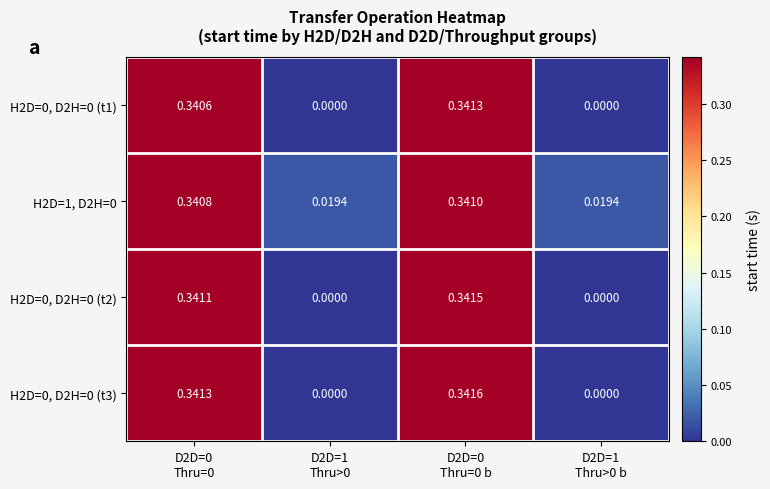

Reading left to right, transcribe all the data shown in this chart.

H2D=0, D2H=0 (t1): D2D=0
Thru=0=0.3	D2D=1
Thru>0=0.0	D2D=0
Thru=0 b=0.3	D2D=1
Thru>0 b=0.0
H2D=1, D2H=0: D2D=0
Thru=0=0.3	D2D=1
Thru>0=0.0	D2D=0
Thru=0 b=0.3	D2D=1
Thru>0 b=0.0
H2D=0, D2H=0 (t2): D2D=0
Thru=0=0.3	D2D=1
Thru>0=0.0	D2D=0
Thru=0 b=0.3	D2D=1
Thru>0 b=0.0
H2D=0, D2H=0 (t3): D2D=0
Thru=0=0.3	D2D=1
Thru>0=0.0	D2D=0
Thru=0 b=0.3	D2D=1
Thru>0 b=0.0